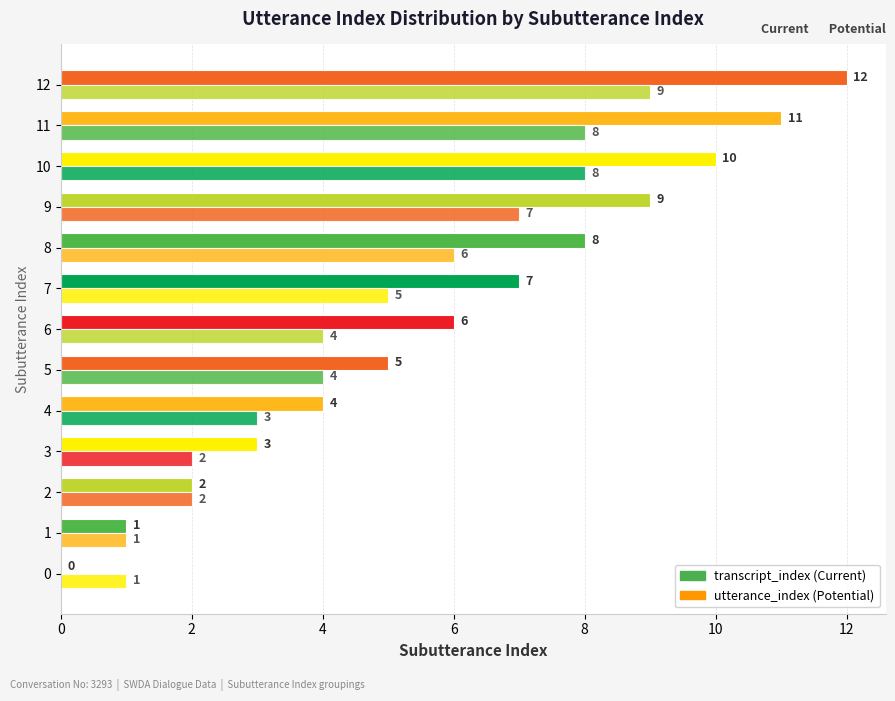

How many data points does each series have?

13